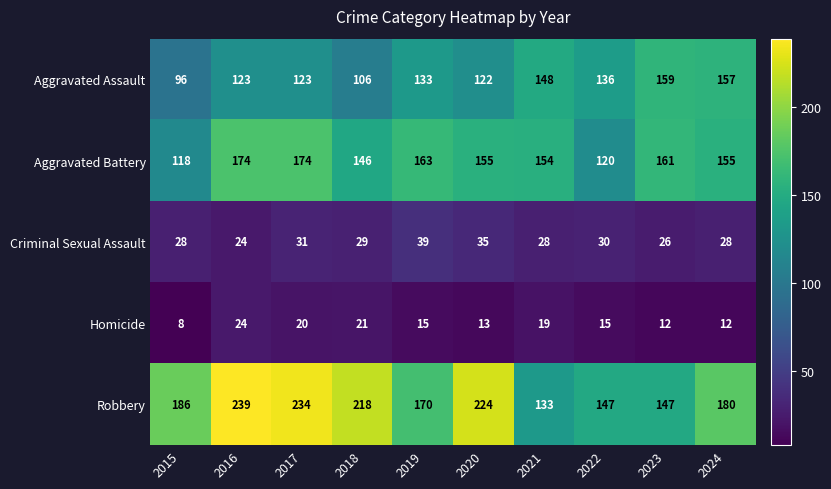

What is the total value across all series at 2020?

549